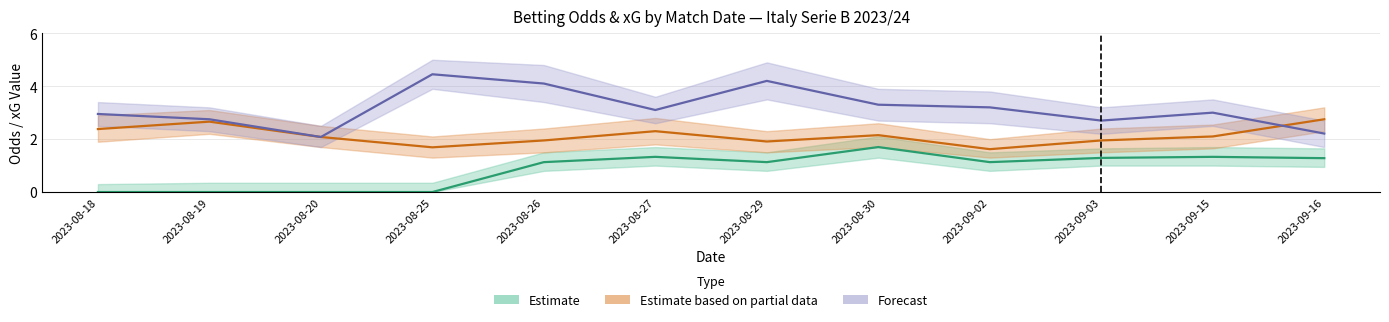

Is it true that XG_Home_Pre equals 1.1 at 2023-08-29?

True